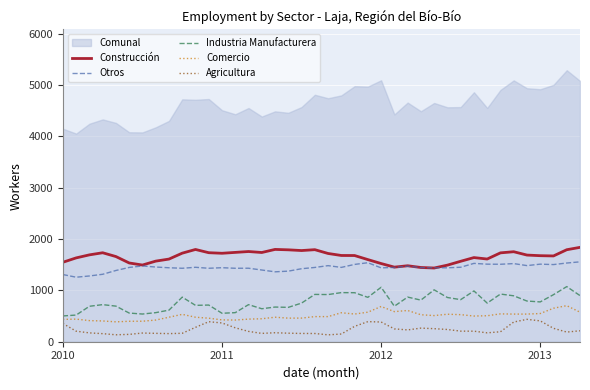

True or false: Comercio and Otros cross at least once.

False